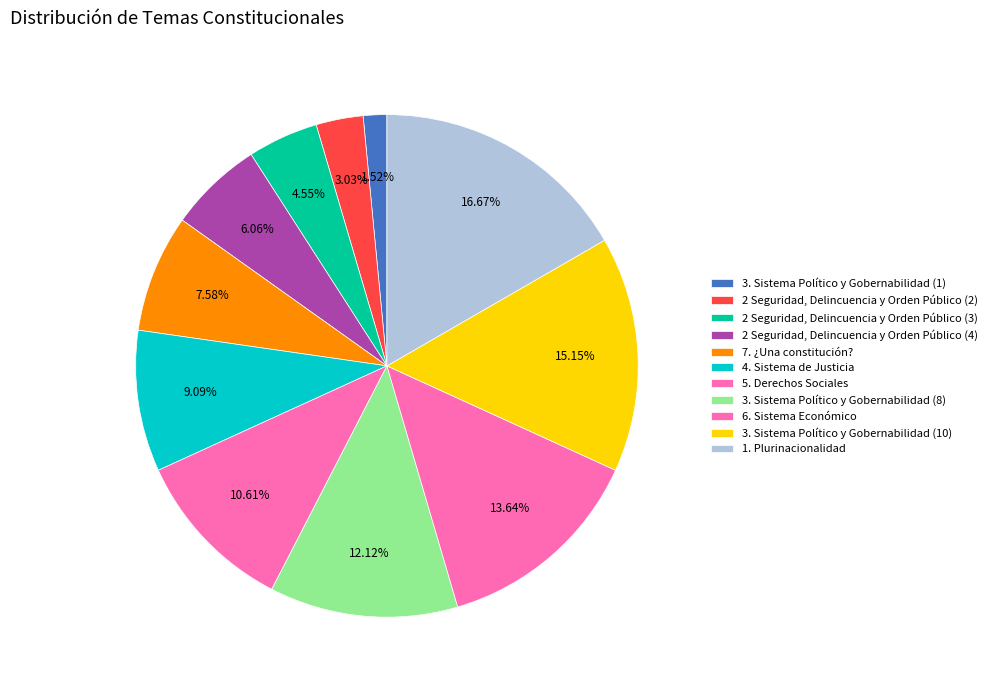

Count the number of slices in the pie.

11